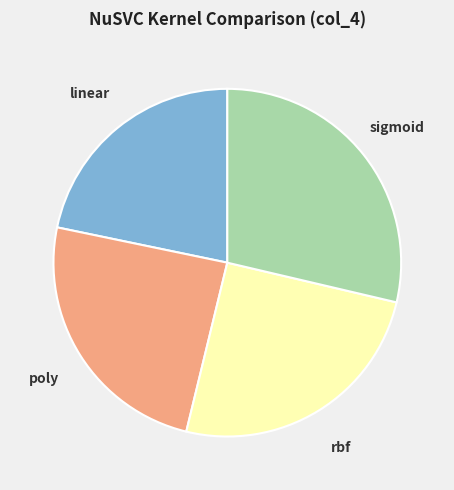

Does any single category account for the majority?

No